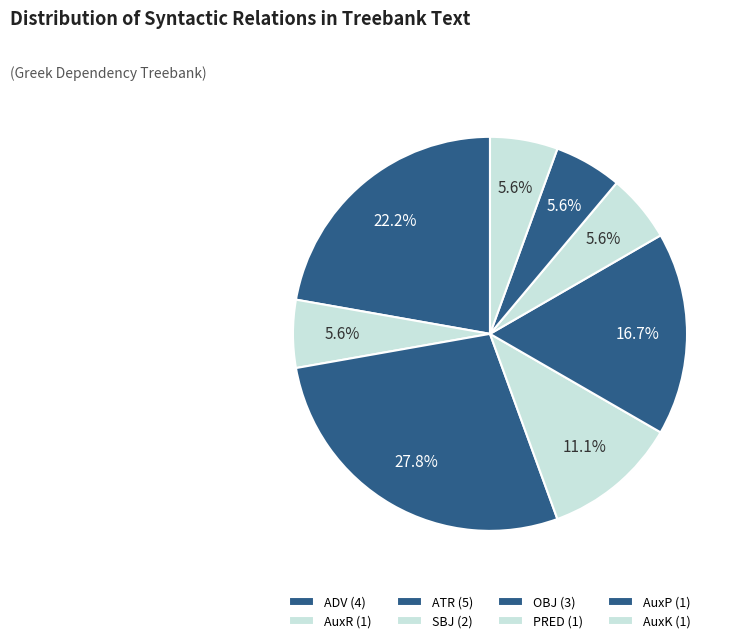

True or false: AuxP accounts for 1% of the total.

False